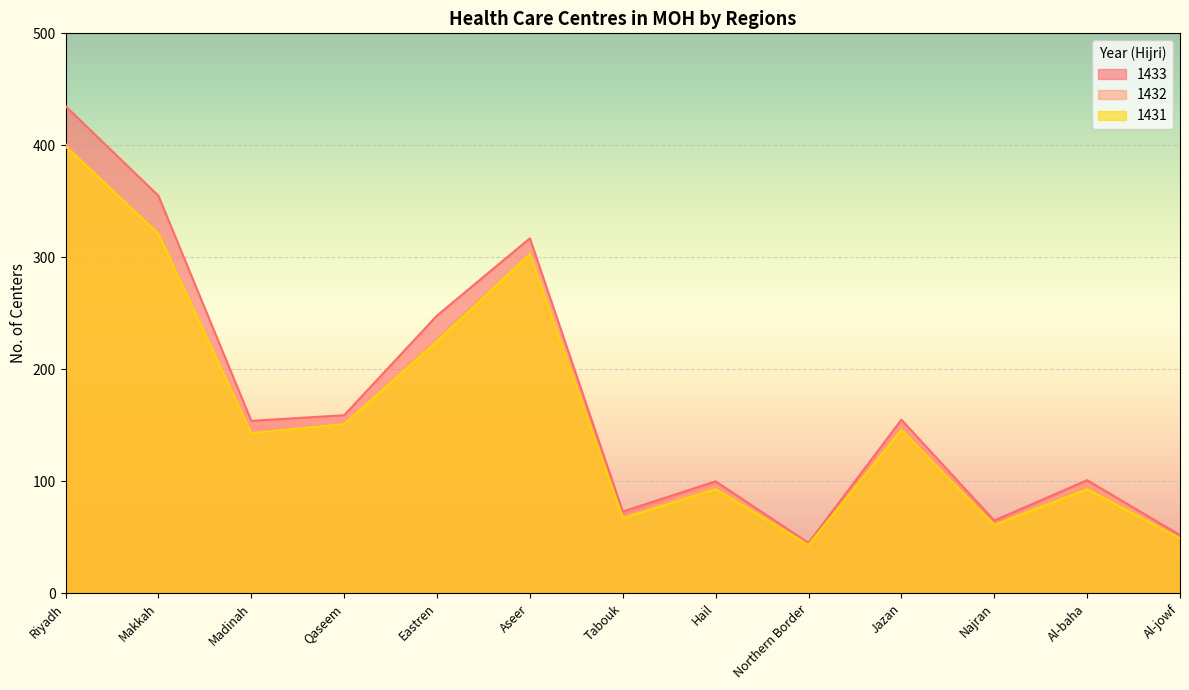

True or false: 1431 and 1433 cross at least once.

False